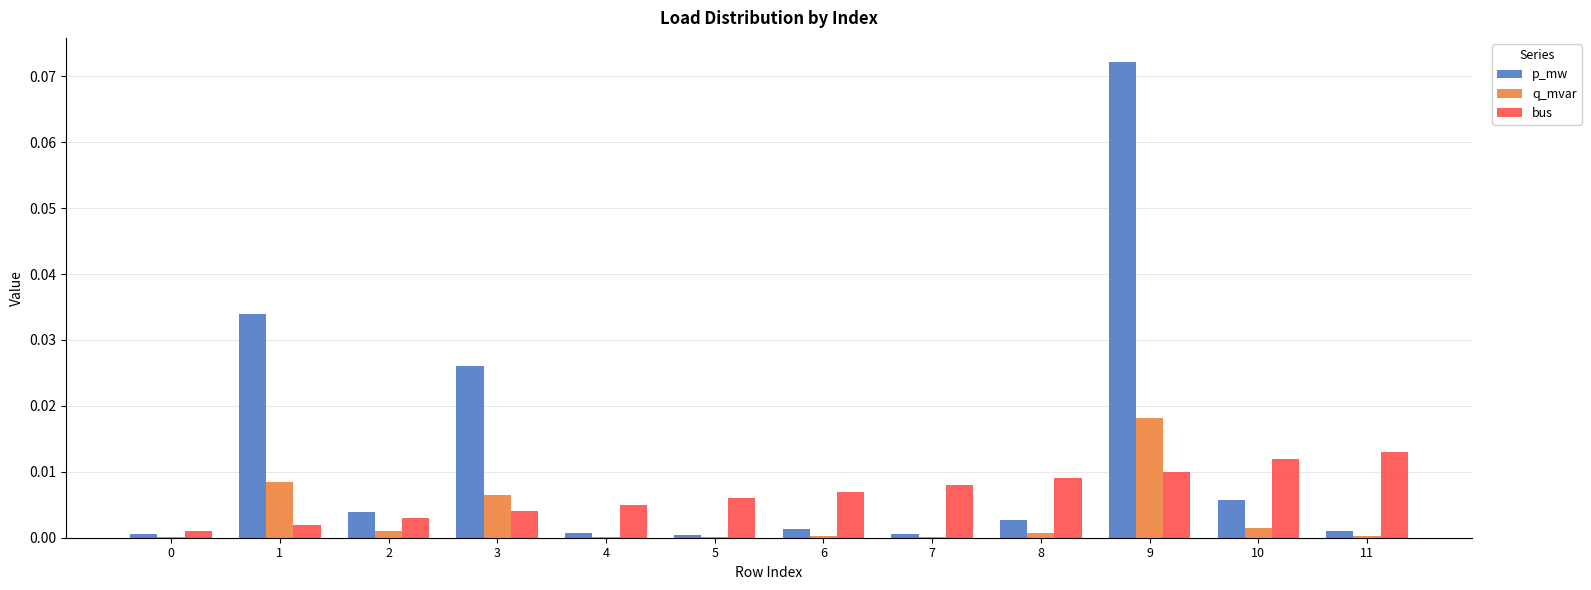

True or false: bus has a value of 0.0 at 11.

True